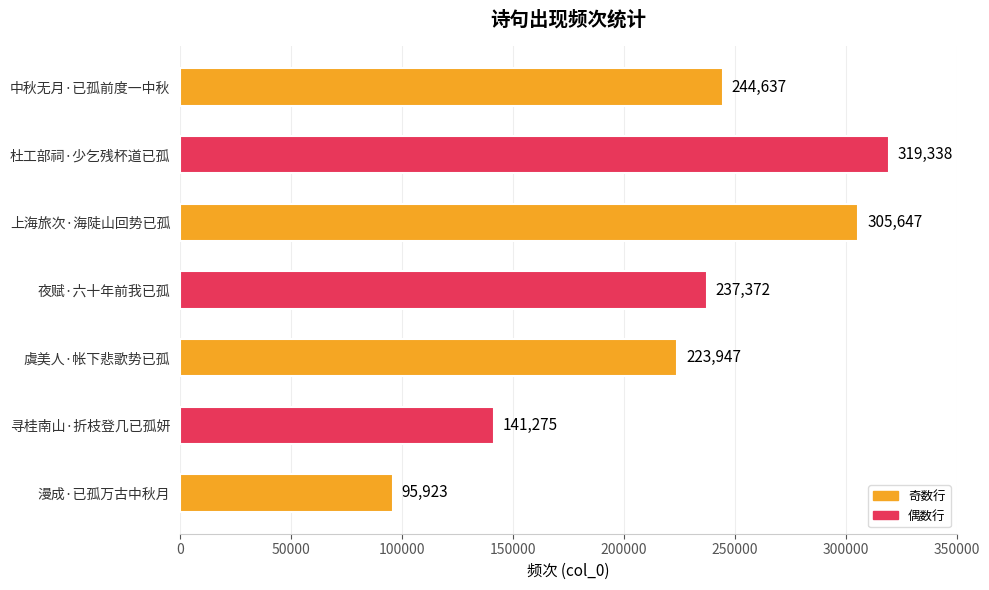

The chart shows a value of 442947 at 杜工部祠·少乞残杯道已孤. True or false?

False